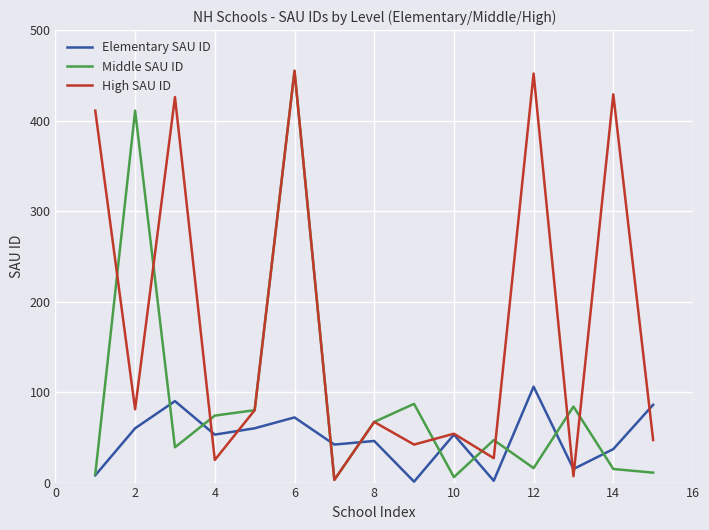

List the series in order of their overall mean, highest first.

High SAU ID, Middle SAU ID, Elementary SAU ID